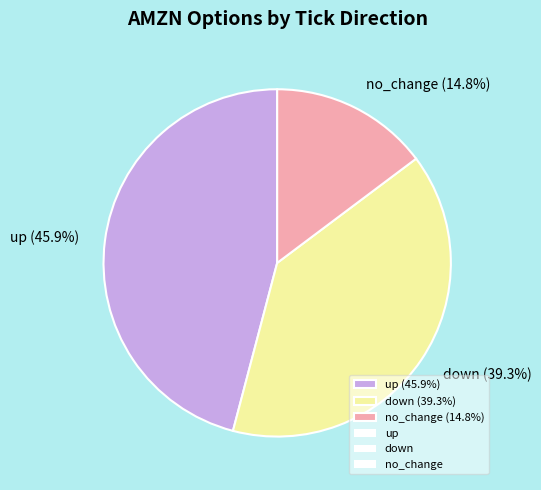

To the nearest percent, what is the difference between the largest and smallest slice percentages?

31%